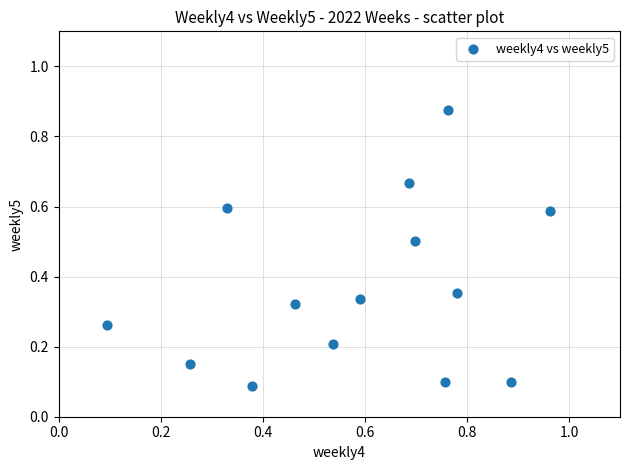

What is the range of Y values (max minus min)?

0.8